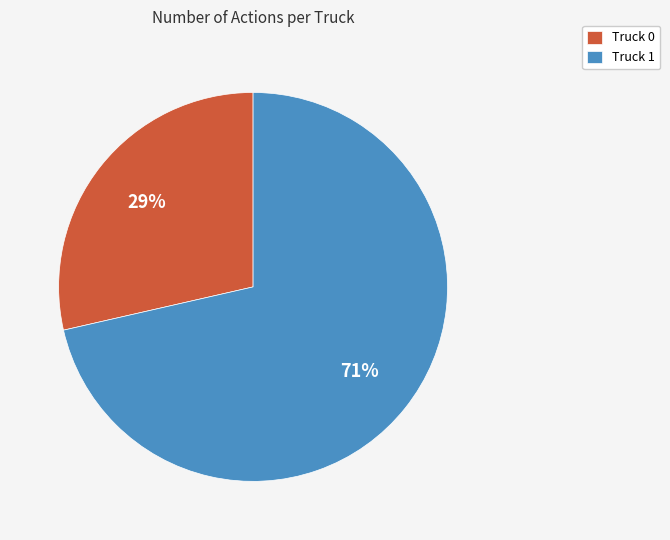

To the nearest percent, what is the combined percentage of Truck 1 and Truck 0?

100%